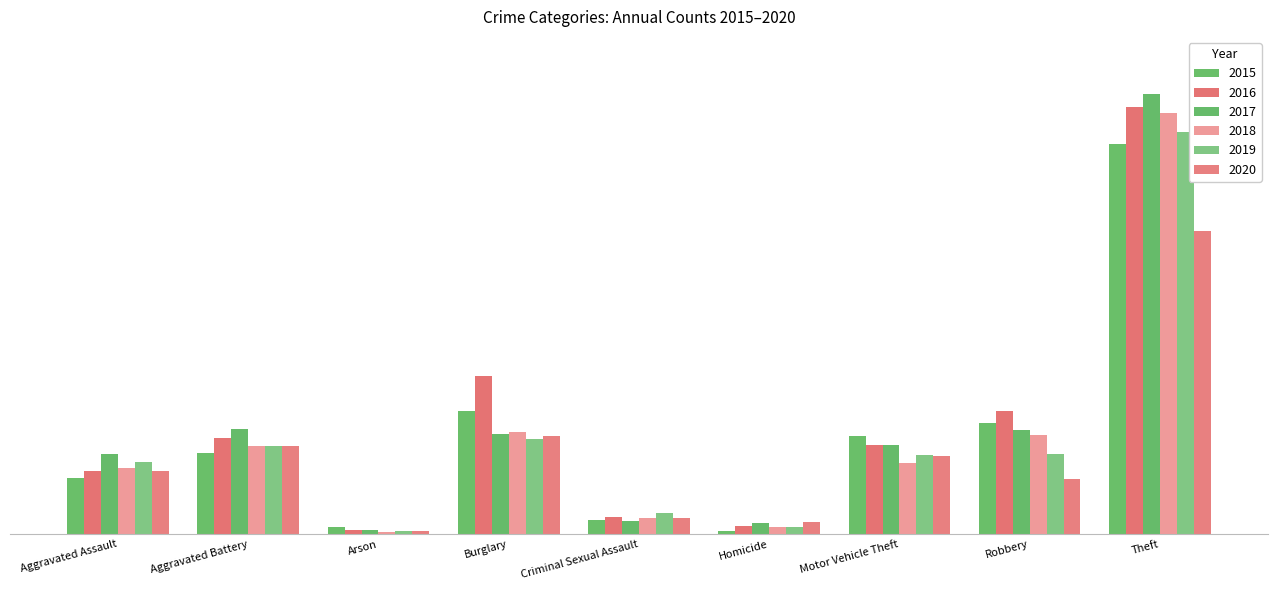

Are the bars grouped side by side (vs. stacked)?

Yes